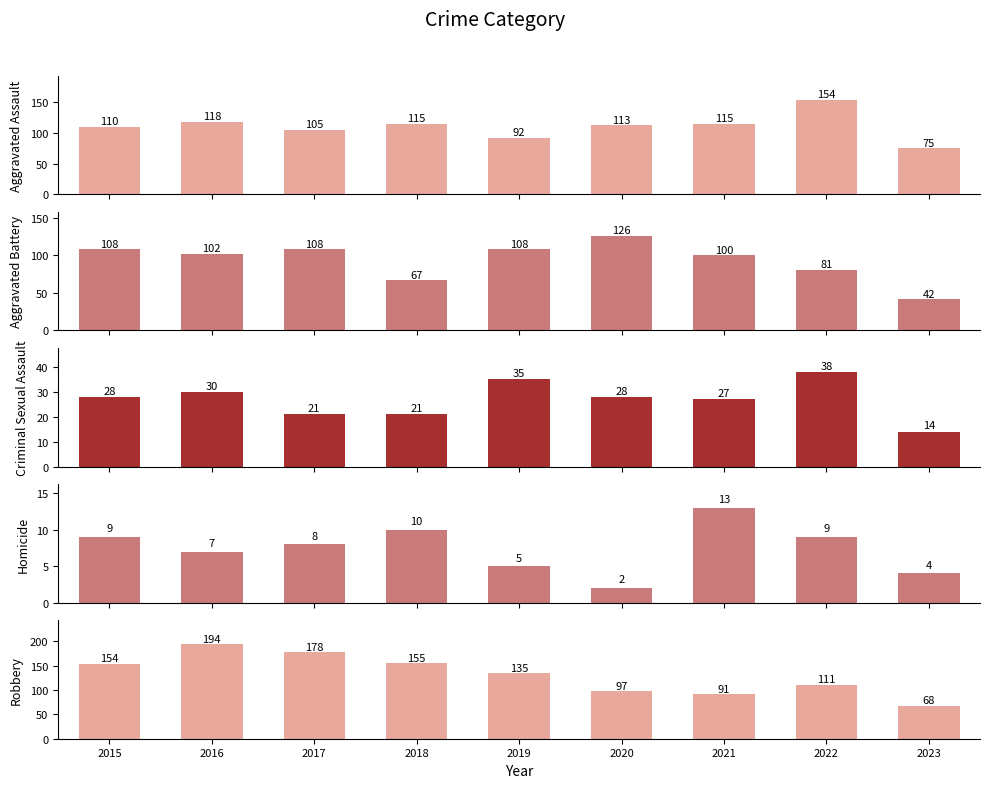

Is the value of Criminal Sexual Assault at 2018 greater than the value of Aggravated Battery at 2023?

No